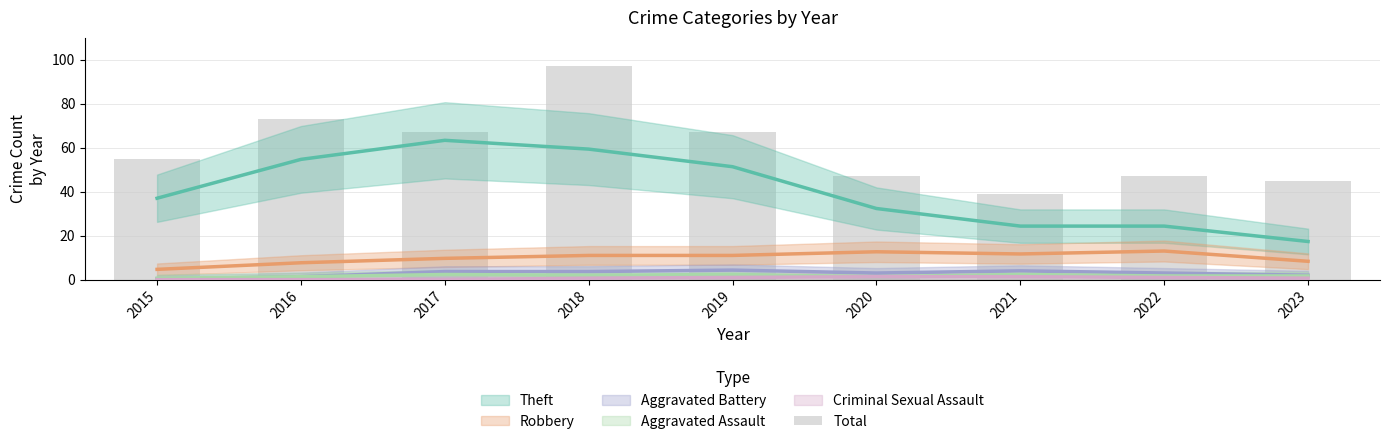

How many values exceed 55?

4